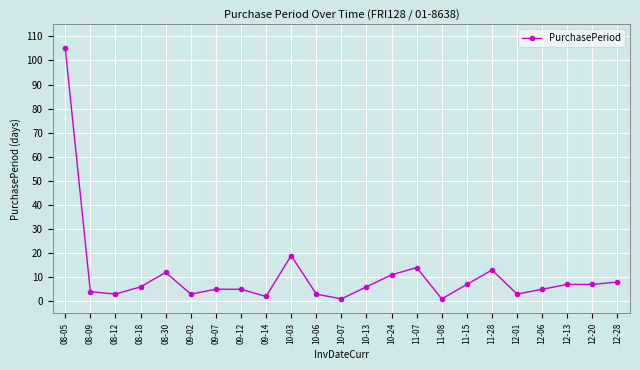

What is the label of the 4th point from the right?

12-06